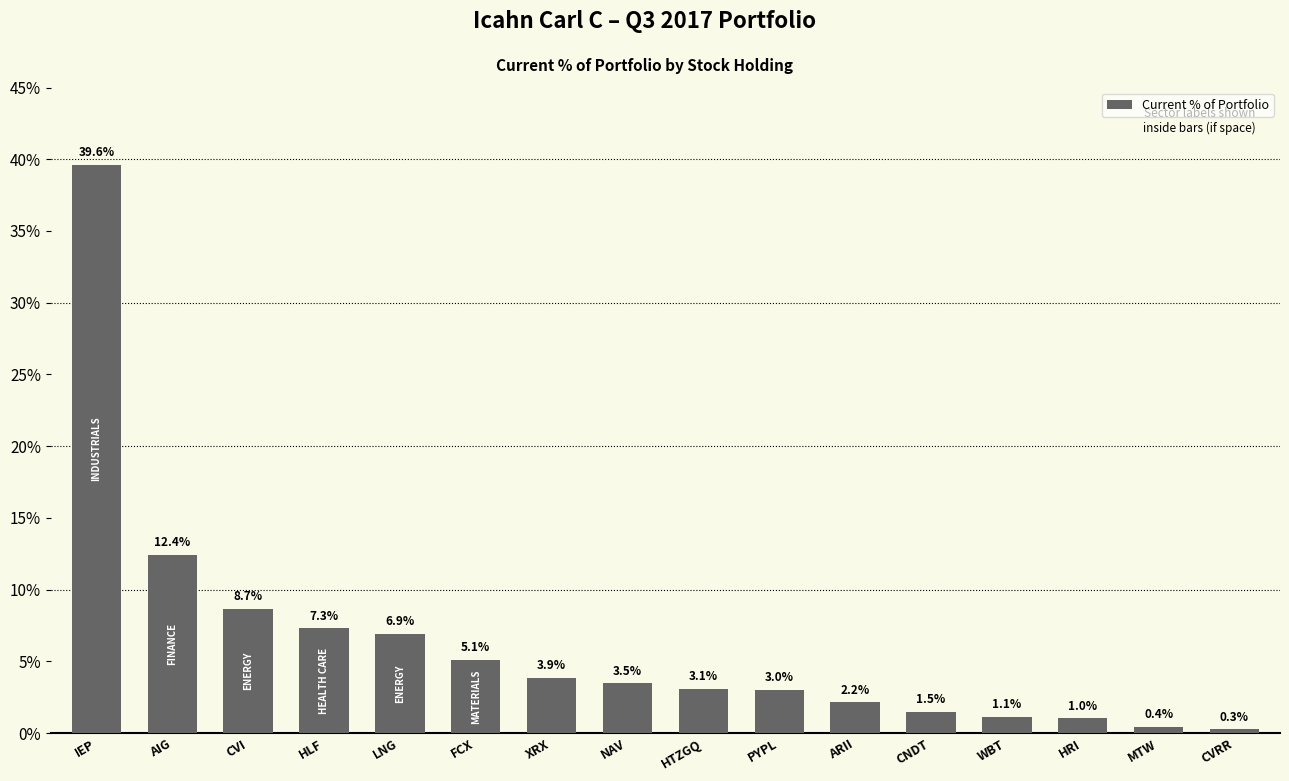

What is the smallest value displayed?

0.3